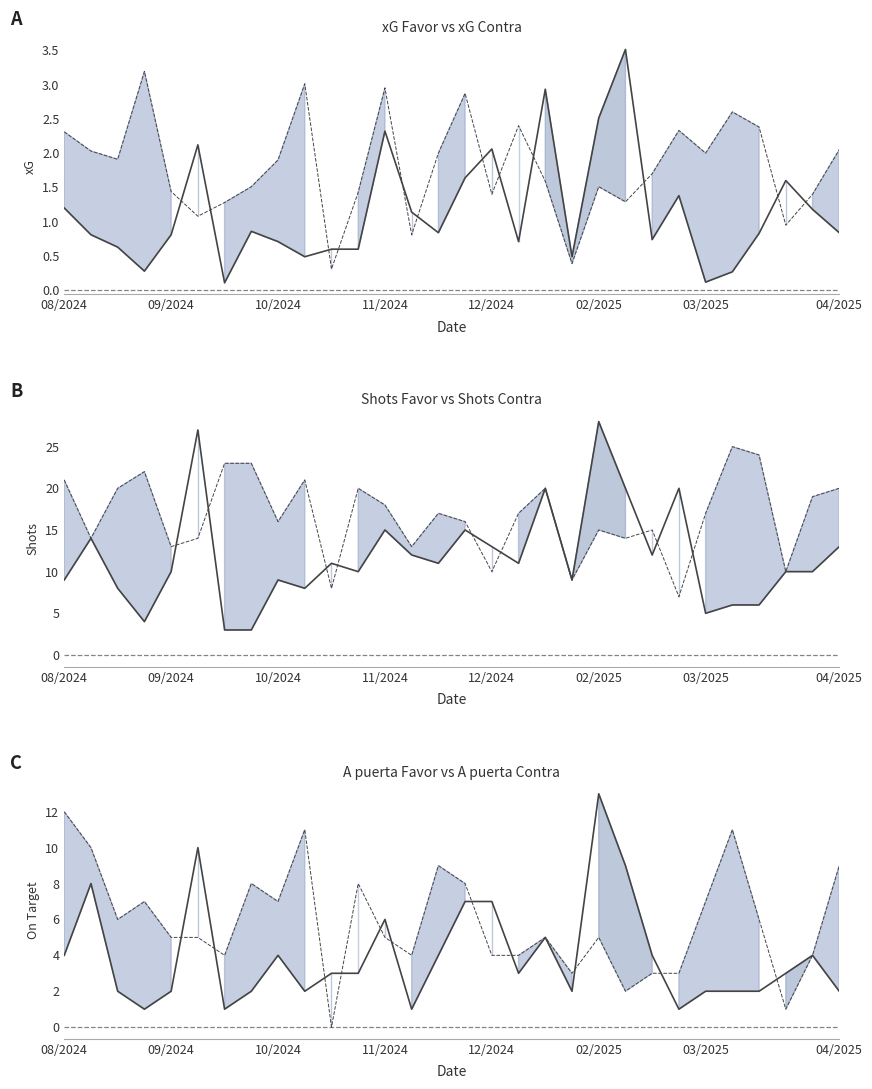

List the series in order of their peak value, highest first.

Shots Favor, Shots Contra, A puerta Favor, A puerta Contra, xG Favor, xG Contra